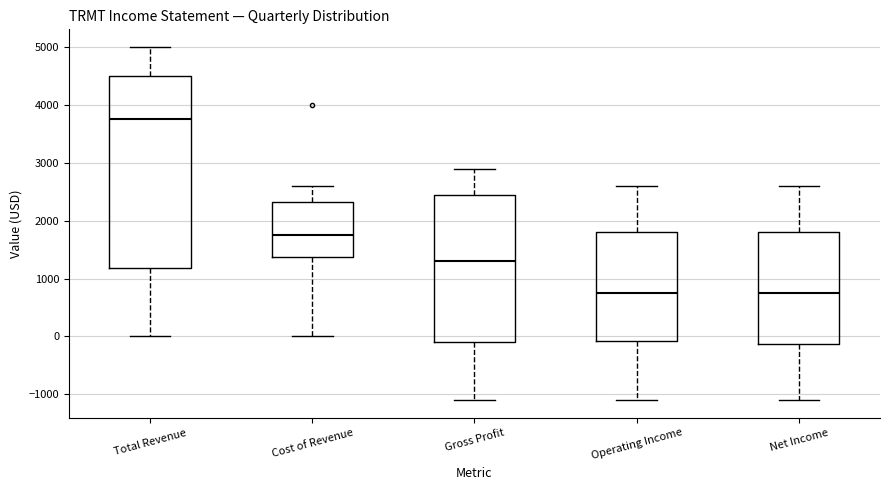

Which box's median line is the highest?

Total Revenue